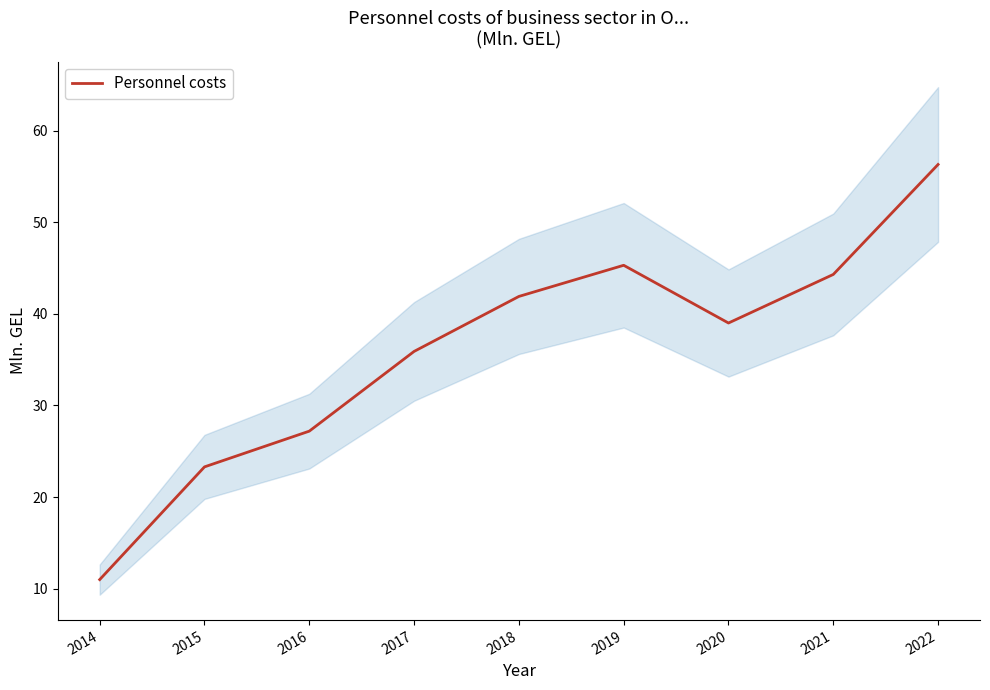

List the labels in order of value, largest first.

2022, 2019, 2021, 2018, 2020, 2017, 2016, 2015, 2014